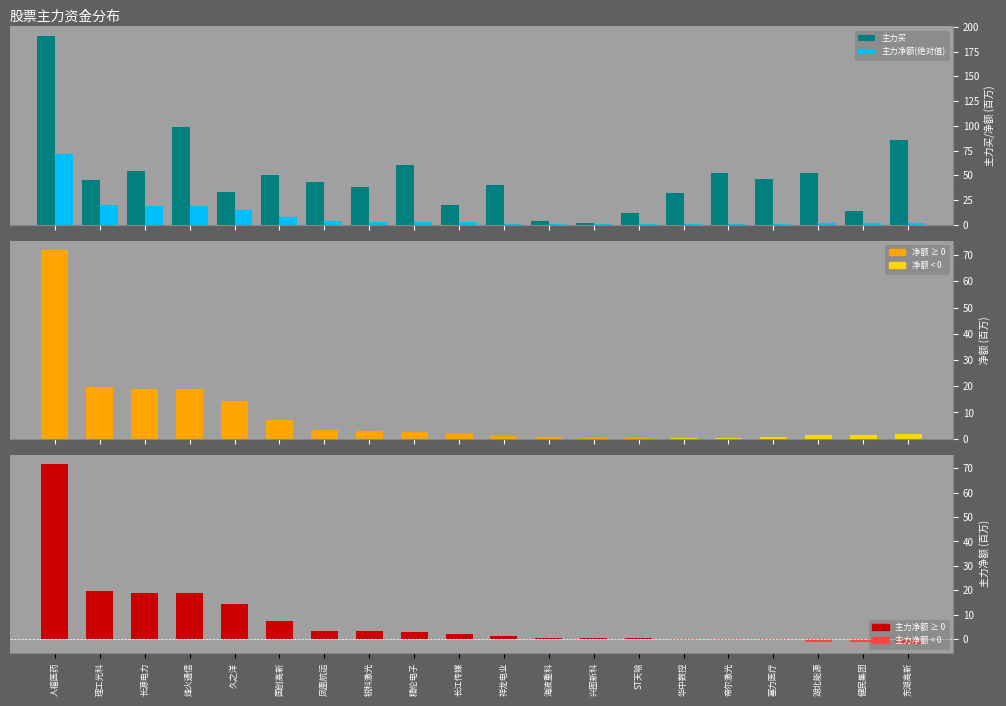

At how many categories does at least one series exceed 166?

1